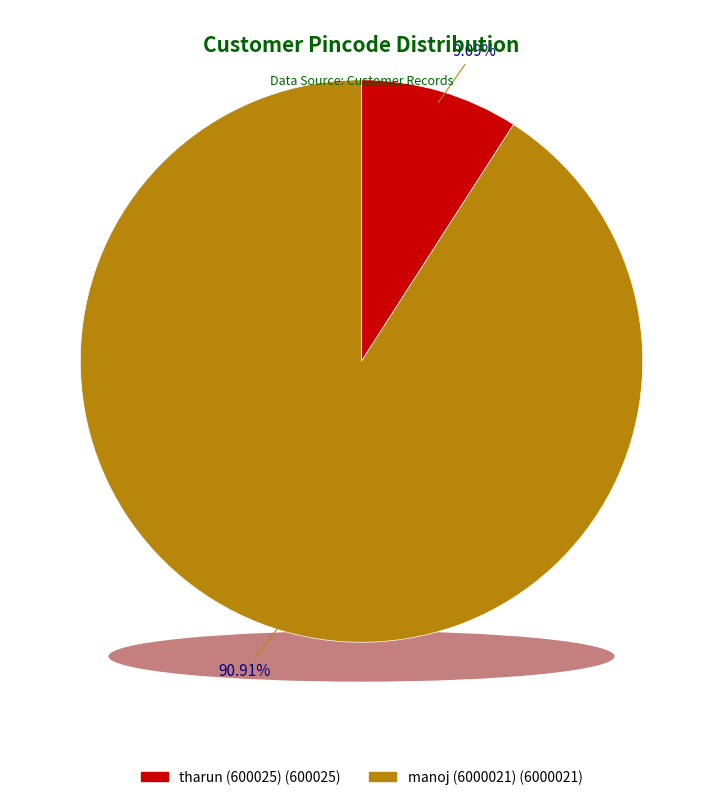

Is there any slice that represents more than half of the pie?

Yes